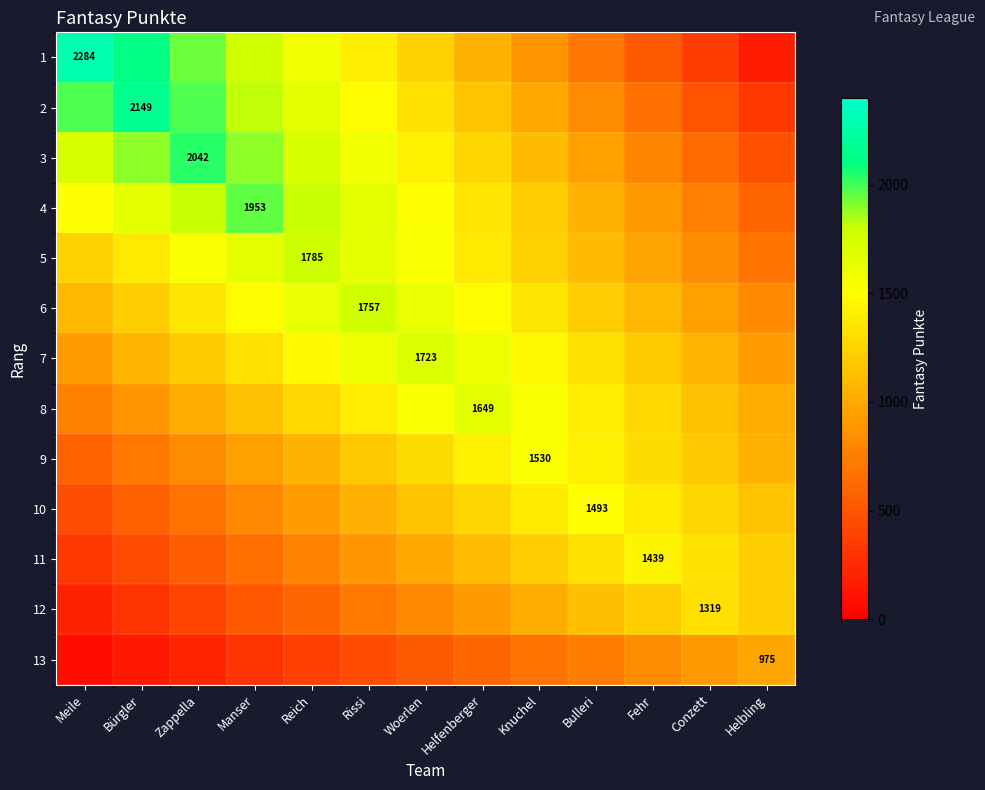

Where does the 2 series first go above 1322?

Meile